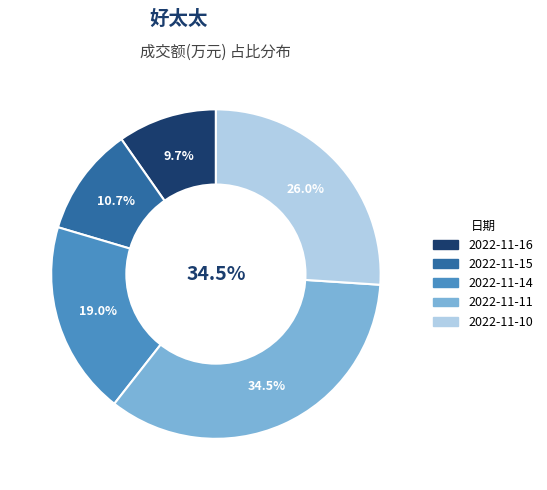

Which category has the biggest portion of the pie?

2022-11-11